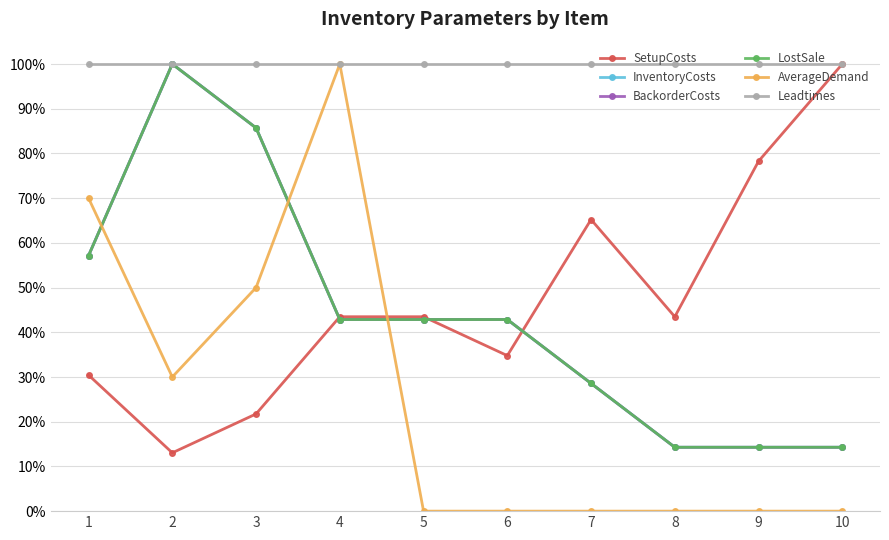

Between 9 and 10, which series saw the biggest shift?

SetupCosts